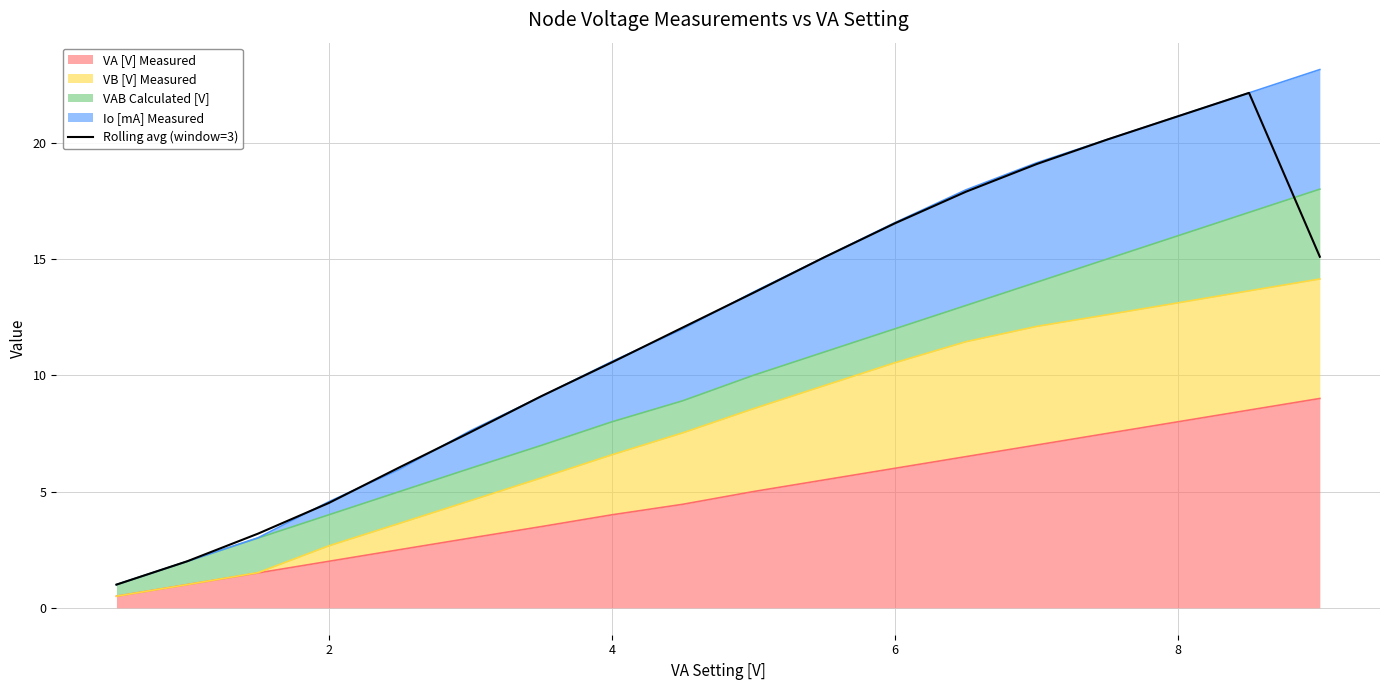

How many data points are above 13?

9